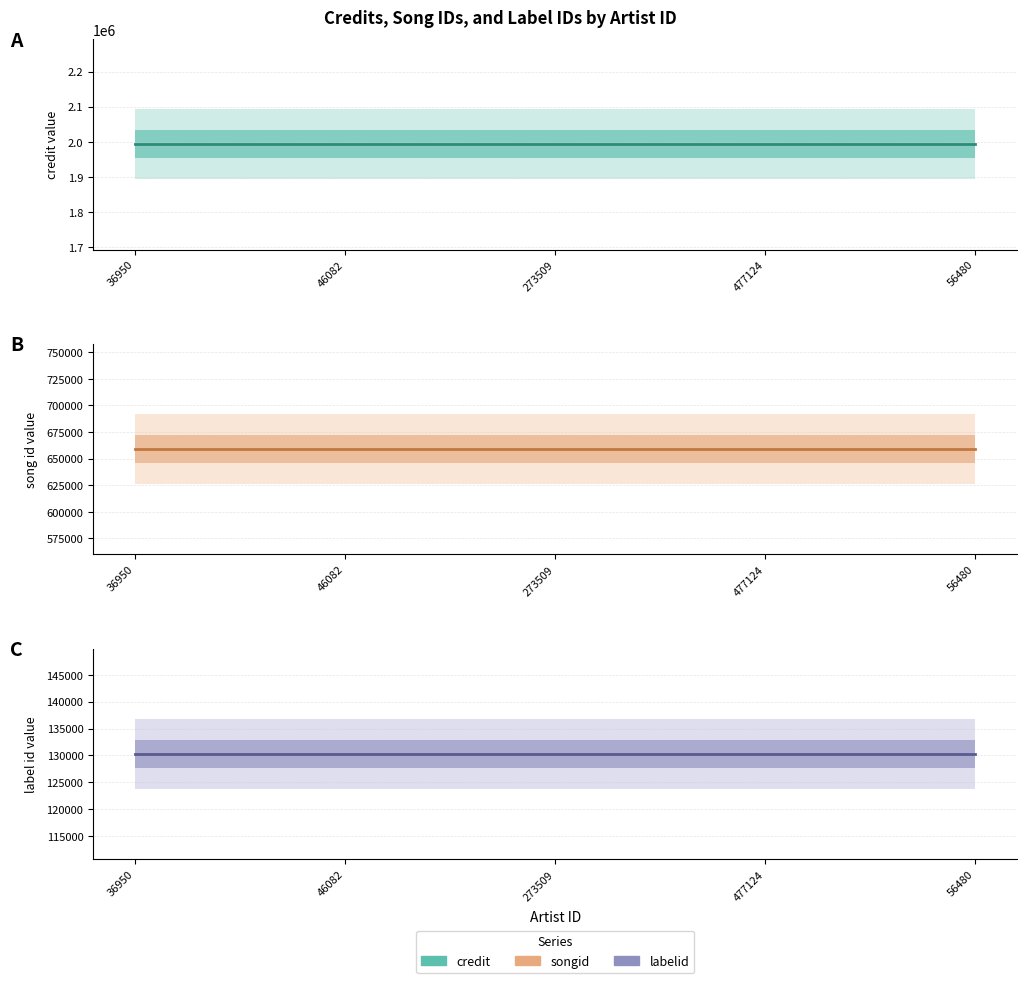

Where is songid nearest to the value 658828?

36950